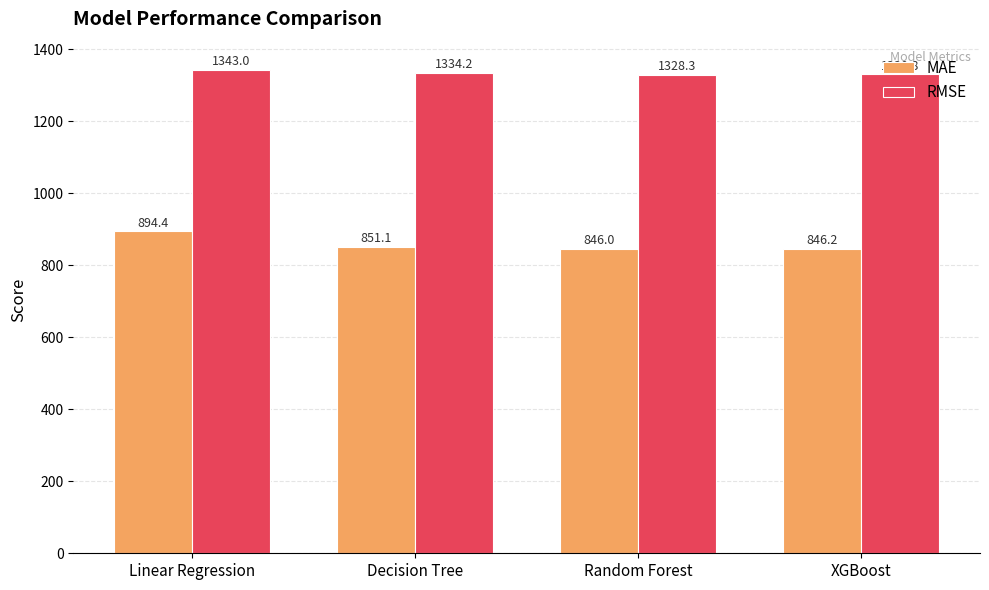

How many values in the RMSE series exceed 1334?

2